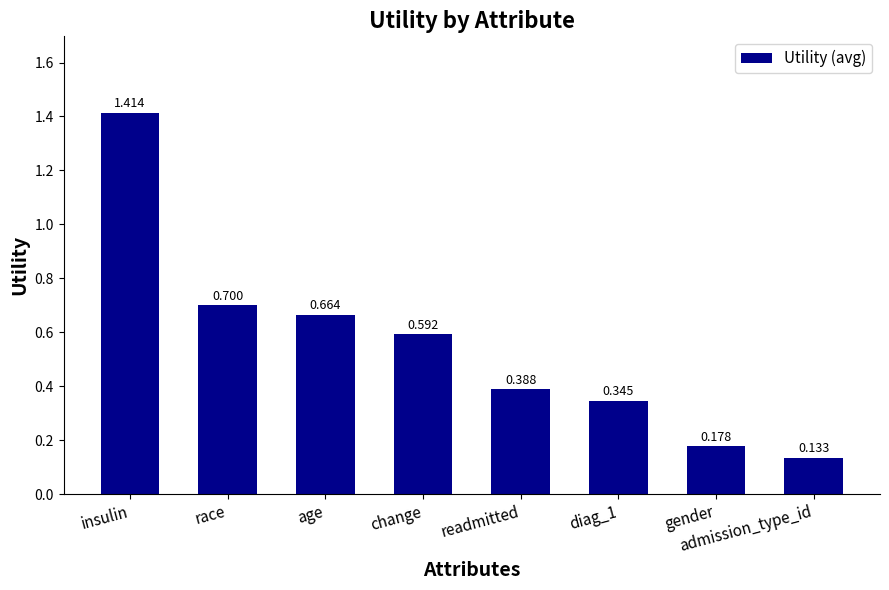

Between race and admission_type_id, which is larger?

race